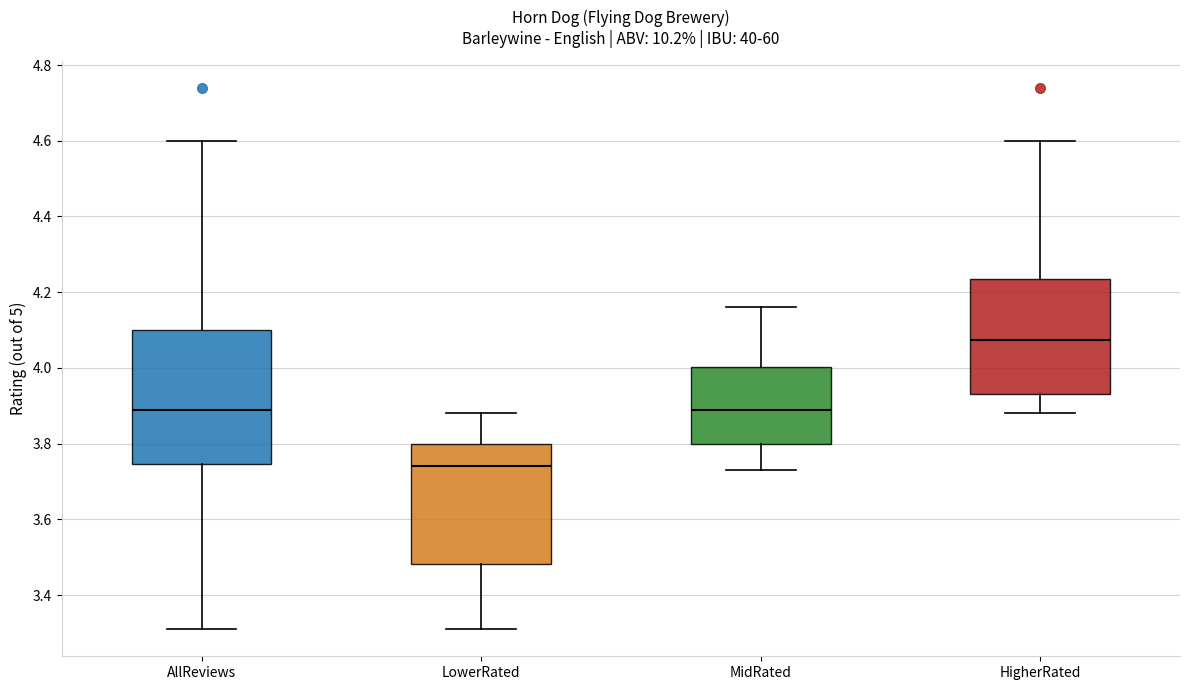

Reading left to right, transcribe this box plot: for each box, give where its median line is, the range the box spans, and where its two whiskers end, as read against the y-axis. The values are not printed on the chart, so give them approximately, as read against the axis.

AllReviews: median 3.90, box 3.74 to 4.10, whiskers 3.32 to 4.60
LowerRated: median 3.74, box 3.48 to 3.80, whiskers 3.32 to 3.88
MidRated: median 3.90, box 3.80 to 4.00, whiskers 3.74 to 4.16
HigherRated: median 4.08, box 3.94 to 4.24, whiskers 3.88 to 4.60